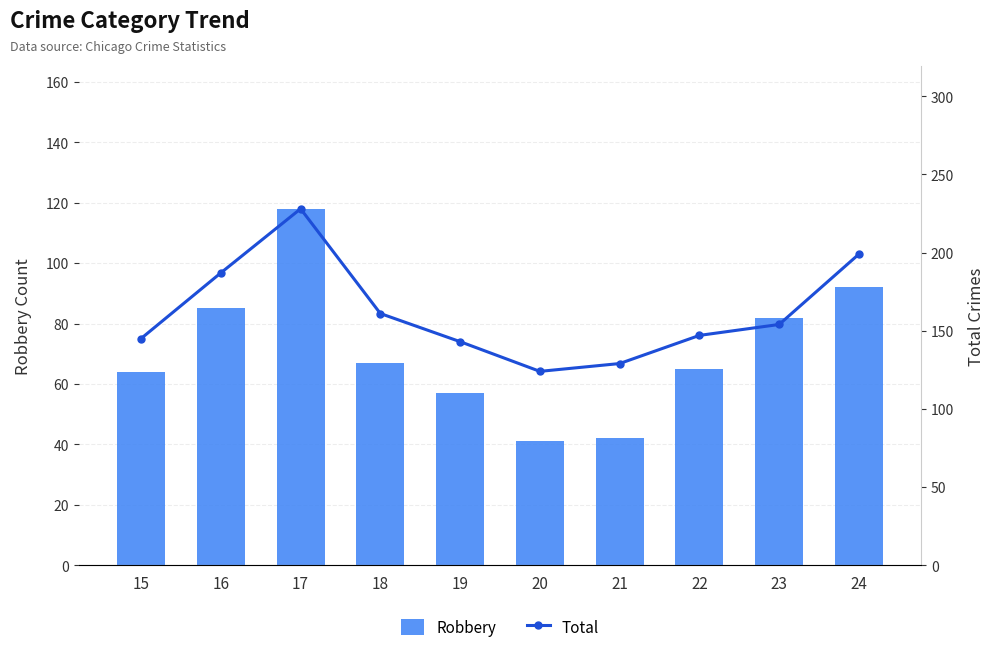

What are all the series names shown in the legend?

Robbery, Total